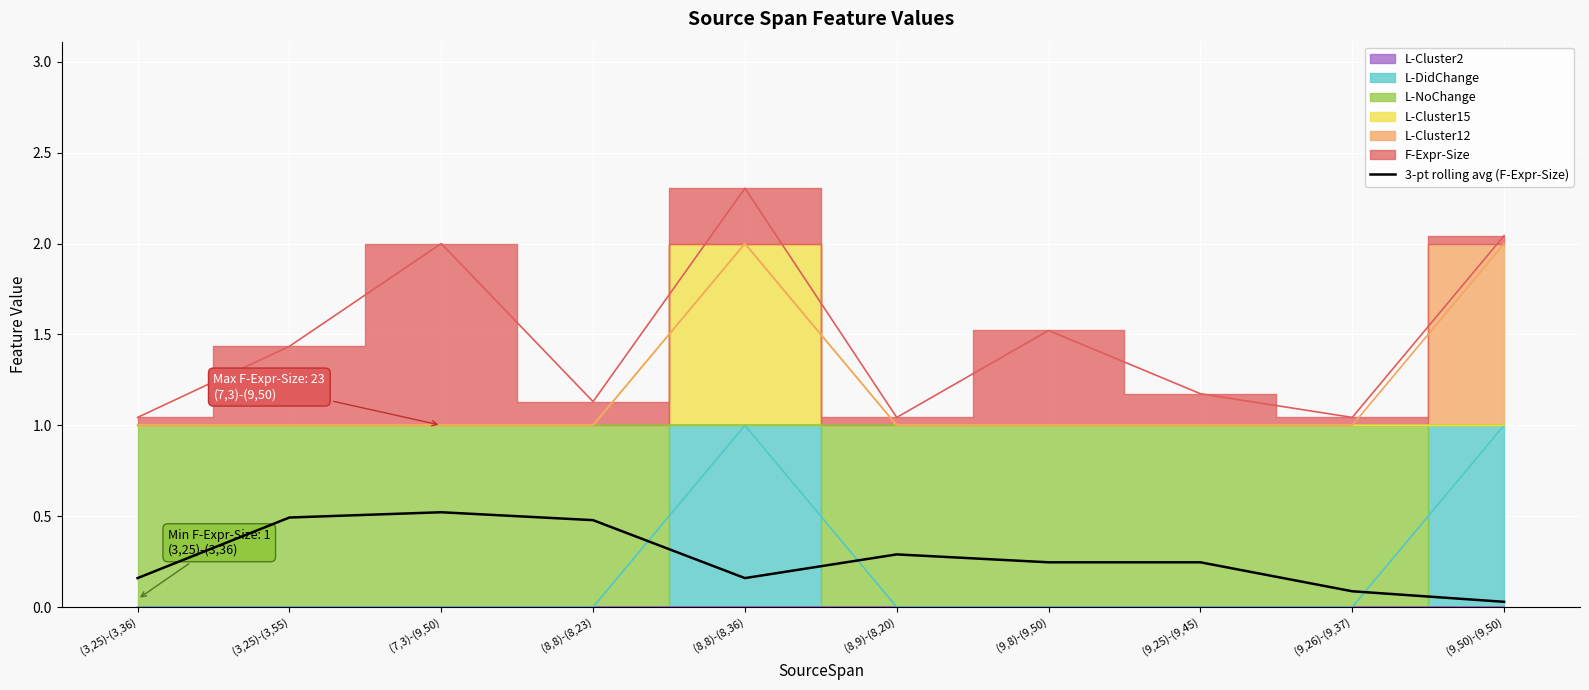

What is the change in value from (8,8)-(8,23) to (8,8)-(8,36)?

-0.3